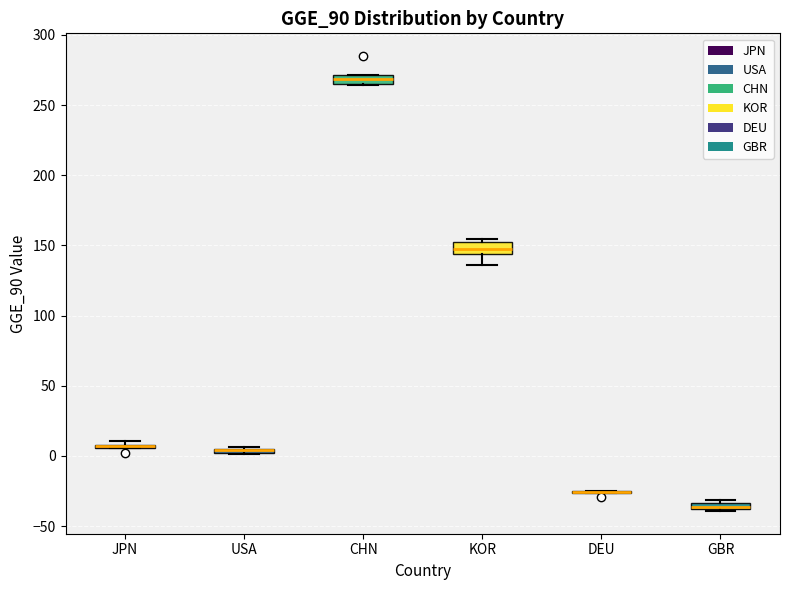

Where is the lower edge of the box for GBR on the y-axis? The values are not printed on the chart, so give them approximately, as read against the axis.

-40